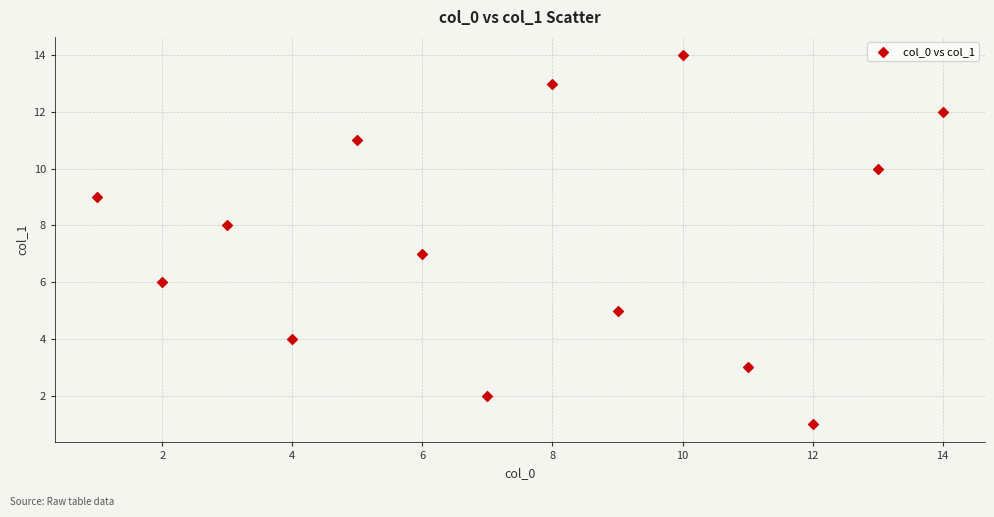

What is the range of Y values (max minus min)?

13